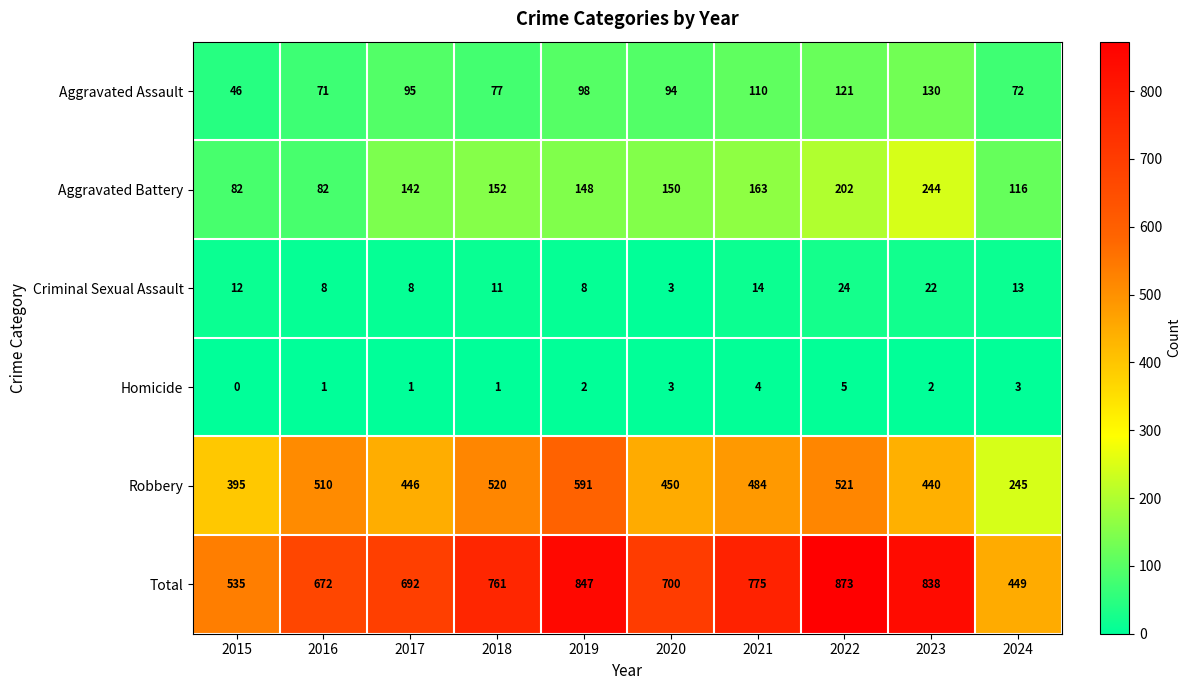

How many series are shown in this chart?

6